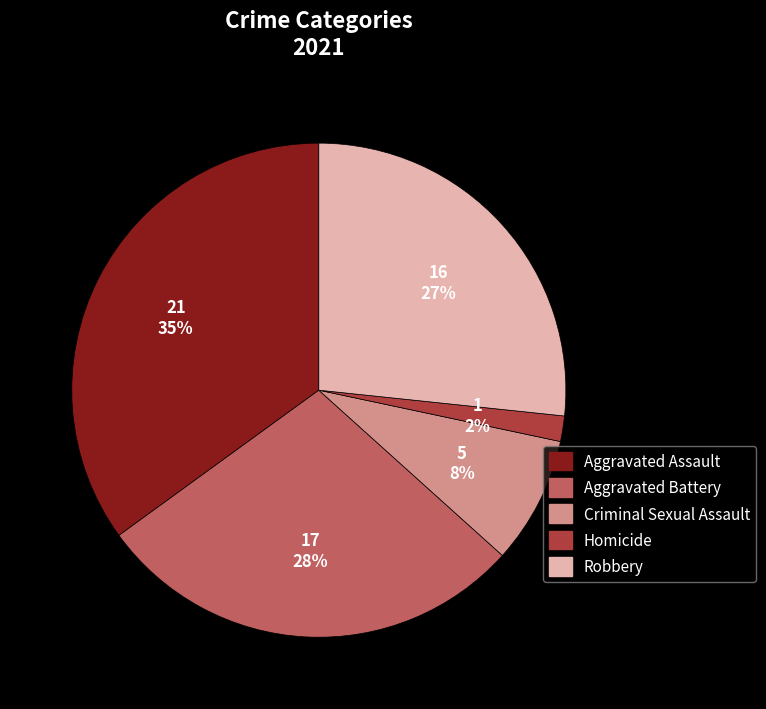

Which has a higher value, Aggravated Assault or Criminal Sexual Assault?

Aggravated Assault